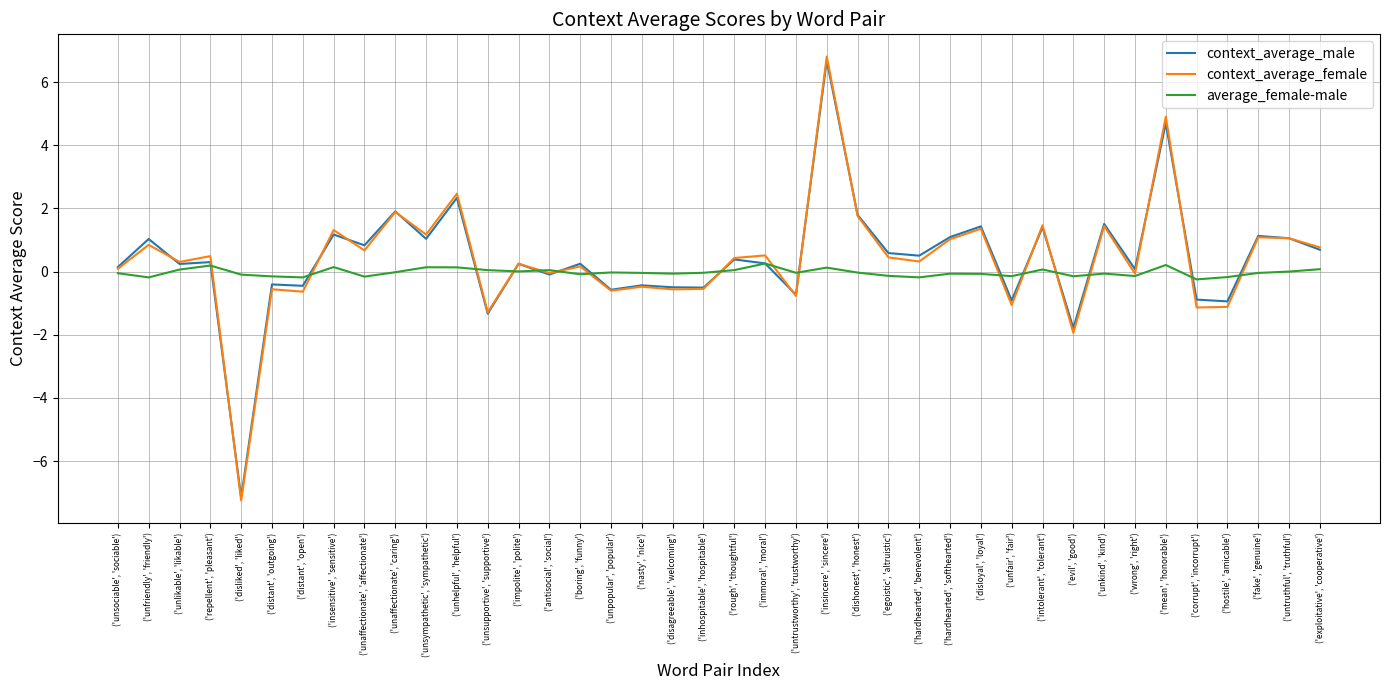

At how many categories does at least one series exceed 2?

3